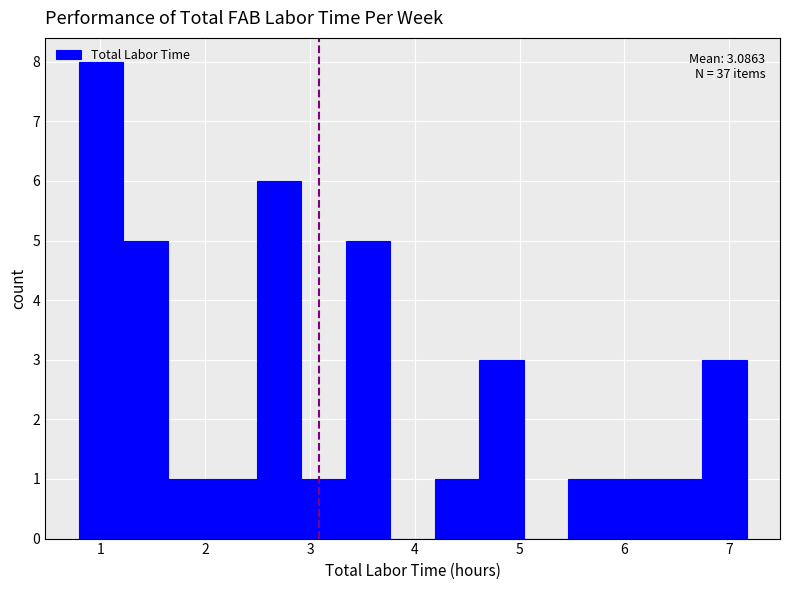

Over which range of the x-axis is the bar tallest?

0.8 to 1.2